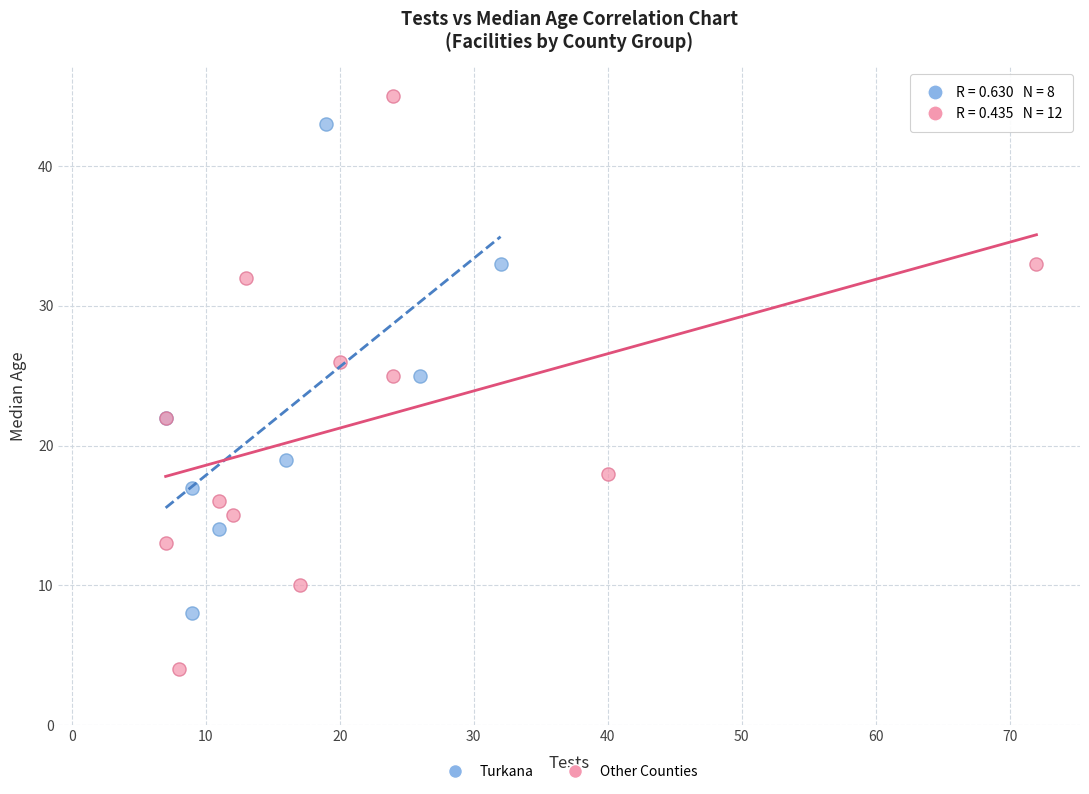

Which series has the widest spread of Y values?

Other Counties